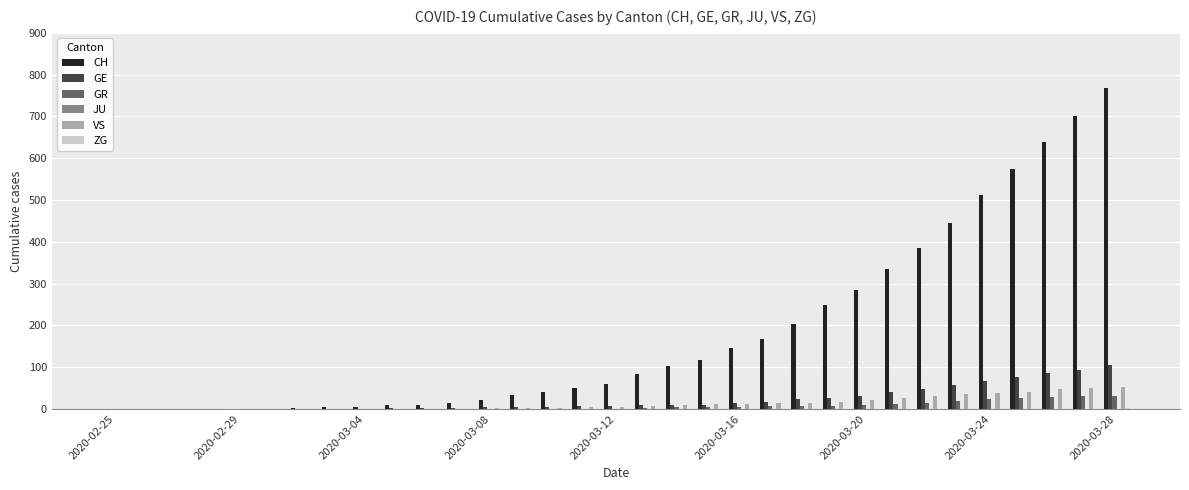

What is the maximum value shown in the chart?

767